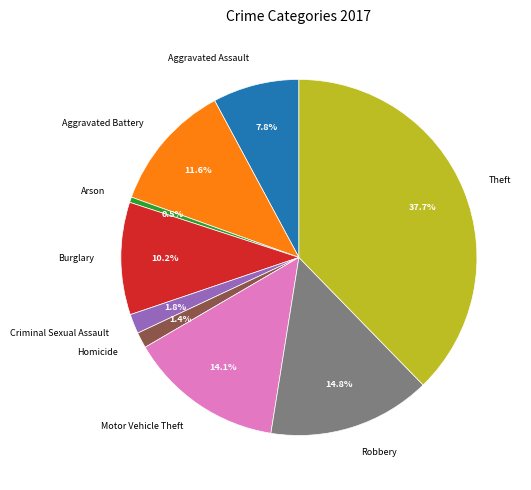

What is the total percentage of Criminal Sexual Assault and Arson?

2.3%